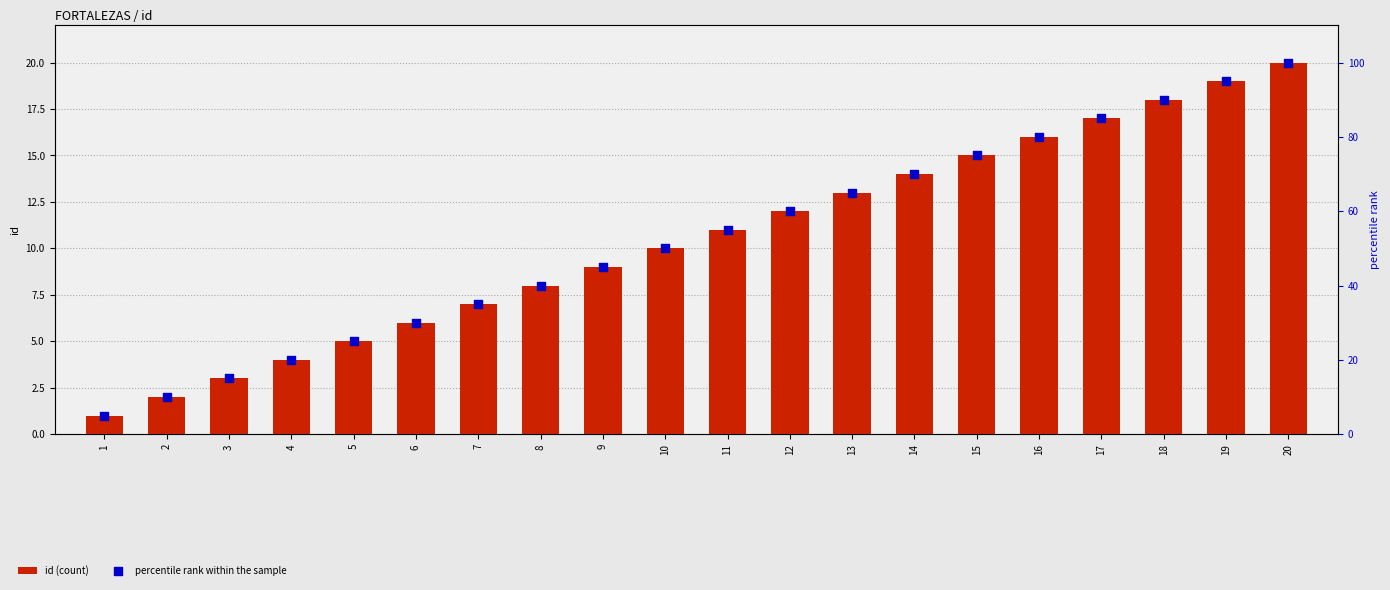

Which series reaches the maximum Y coordinate?

percentile rank within the sample